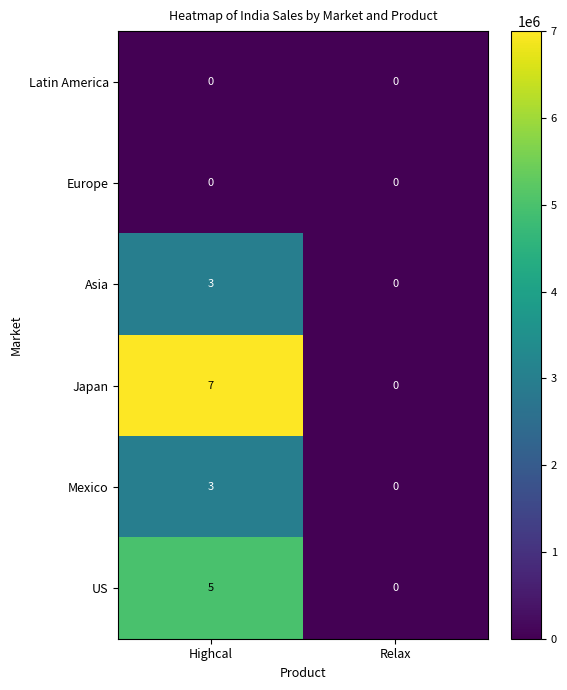

Reading right to left, transcribe all the data shown in this chart.

Latin America: Relax=0	Highcal=0
Europe: Relax=0	Highcal=0
Asia: Relax=0	Highcal=3
Japan: Relax=0	Highcal=7
Mexico: Relax=0	Highcal=3
US: Relax=0	Highcal=5